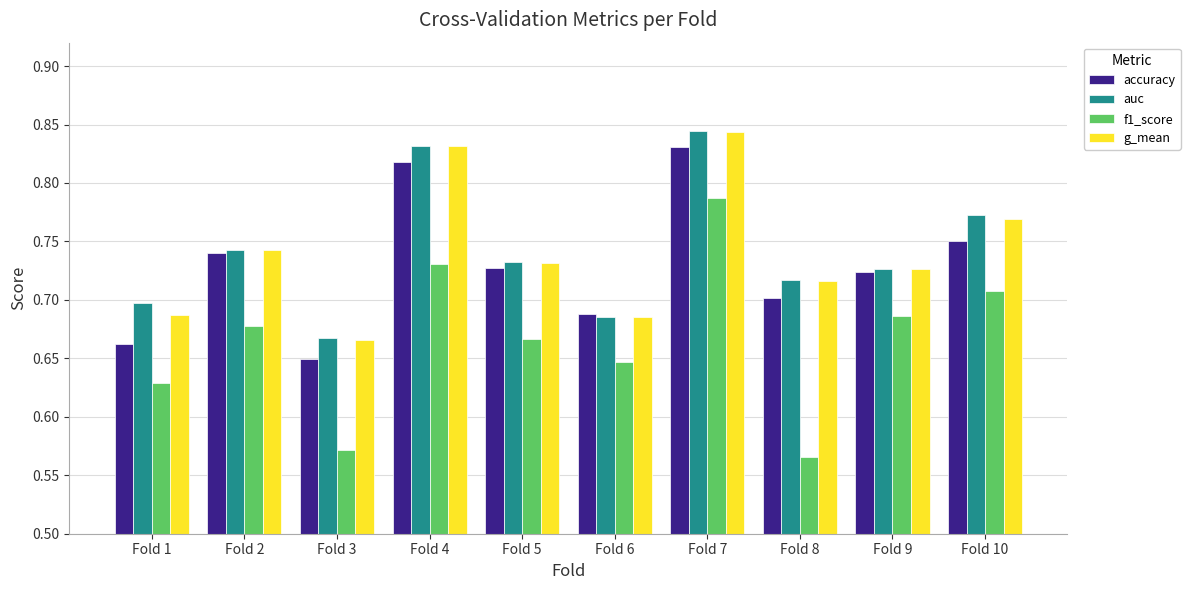

What is the sum of all g_mean values?

7.4